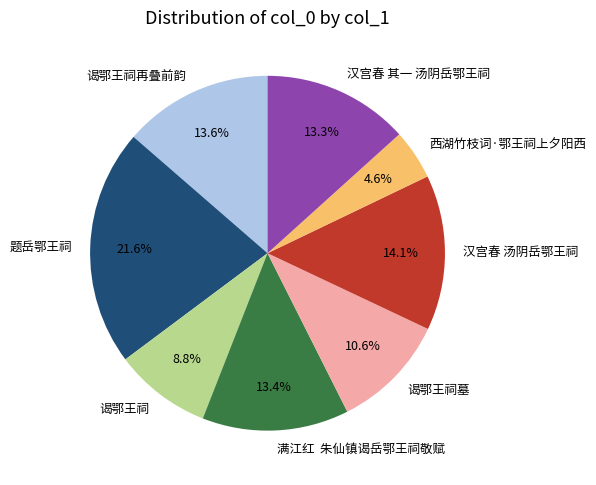

What is the smallest slice in the pie chart?

西湖竹枝词·鄂王祠上夕阳西